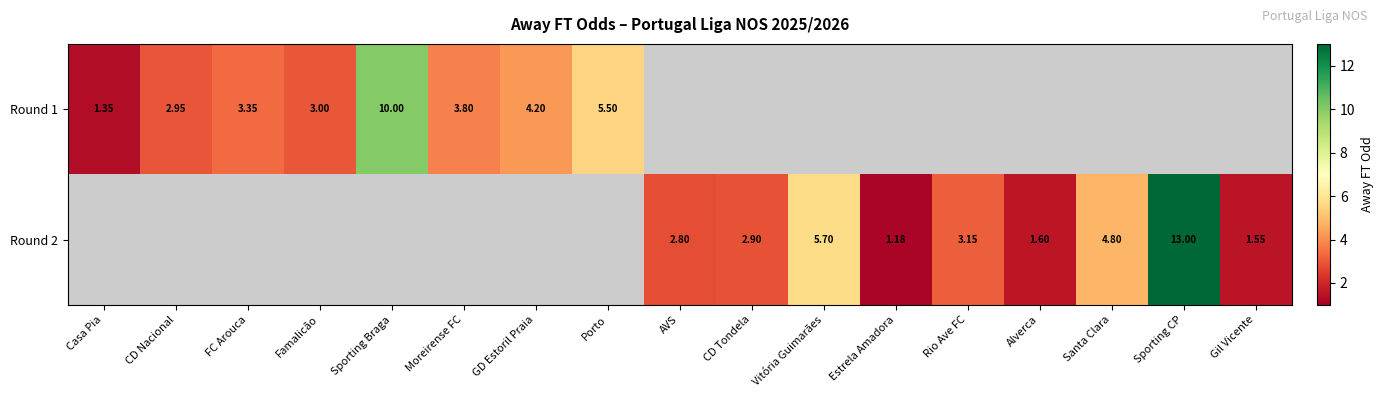

Is the value of Round 2 at Sporting CP greater than the value of Round 1 at GD Estoril Praia?

Yes